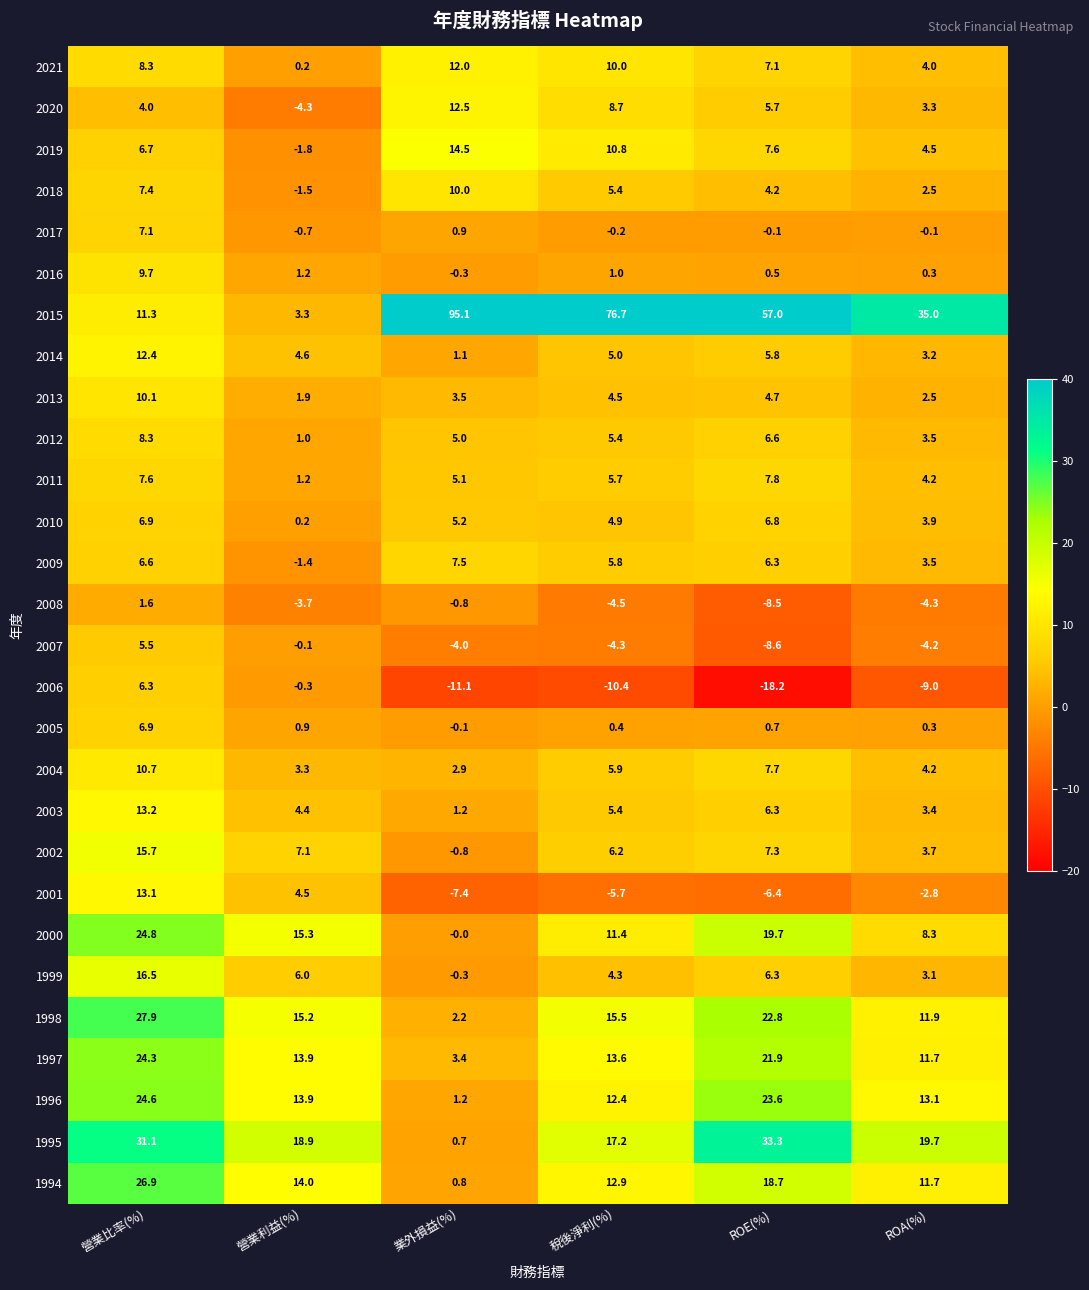

What is the greatest value displayed?

95.1